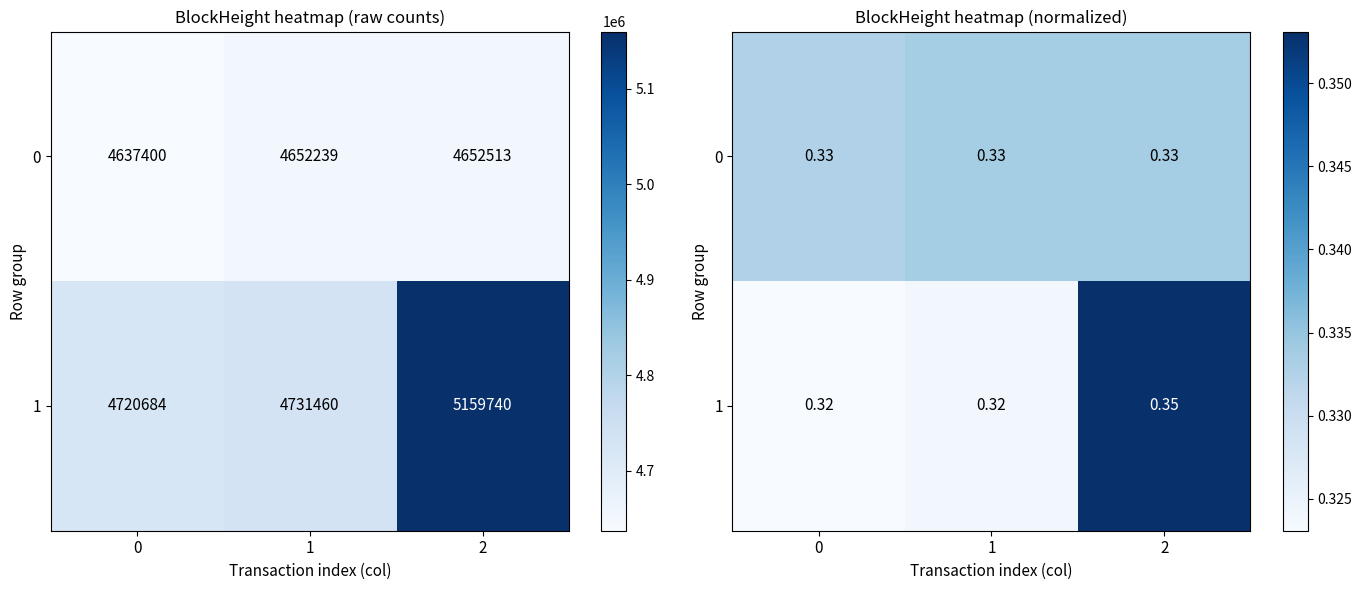

What is the sum of the 0 values at 0 and 2?

0.7